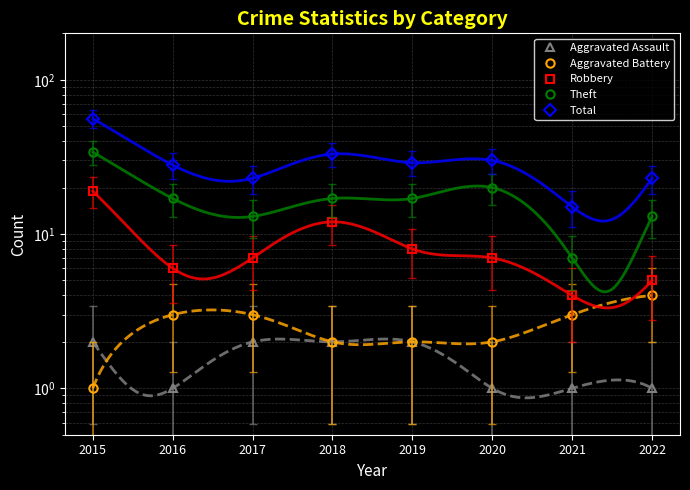

The value of Aggravated Assault at 2021 is 1. True or false?

False